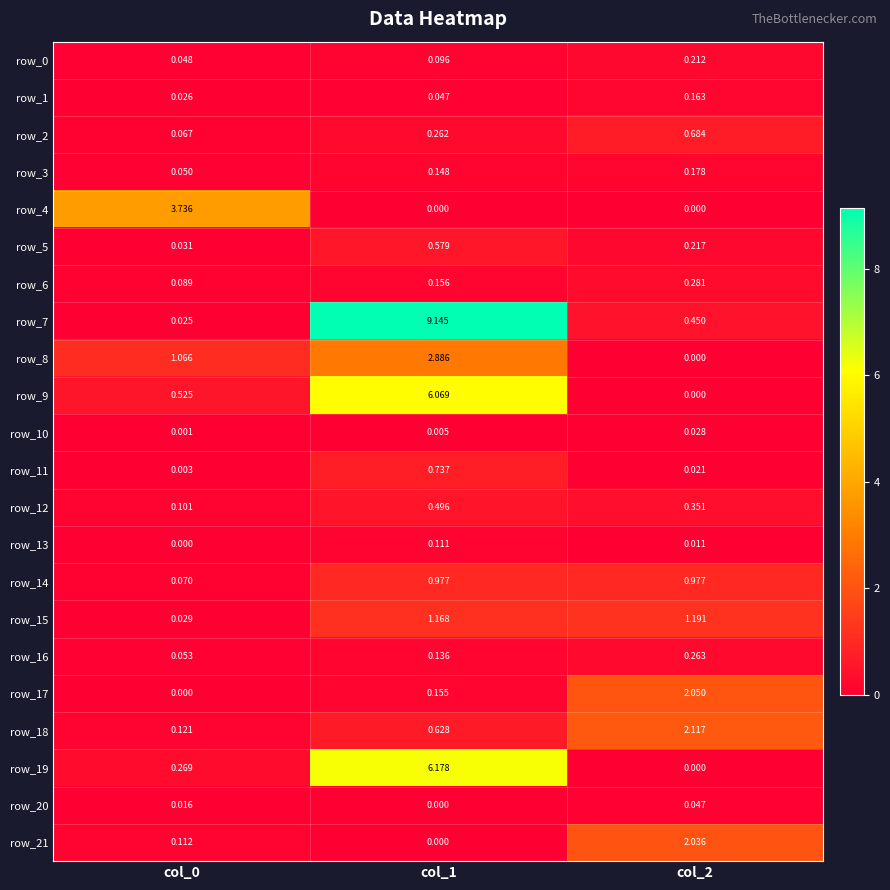

What is the difference between the maximum and minimum values in the row_7 series?

9.1